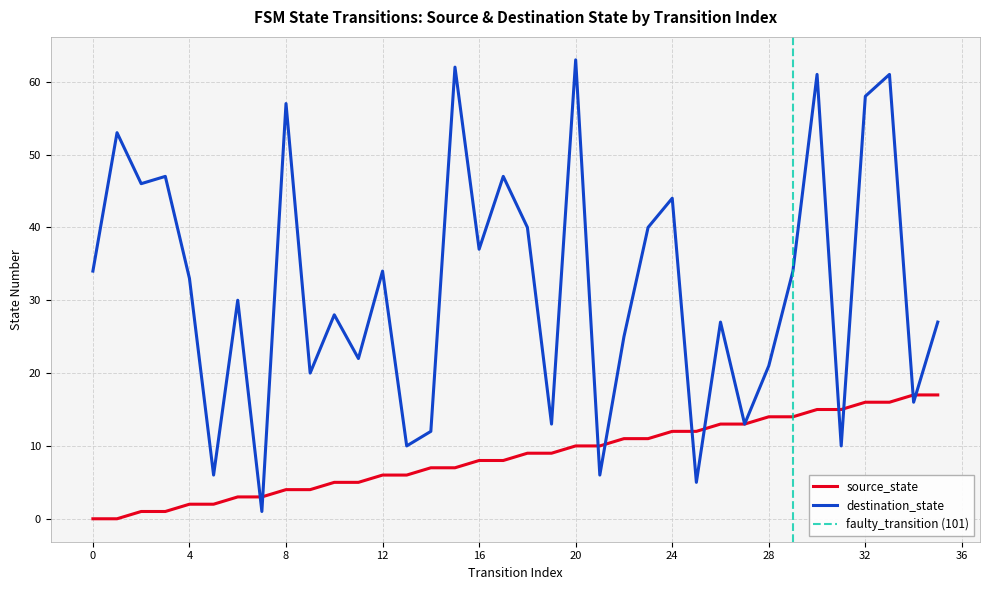

Is it true that source_state equals 3 at 19?

False